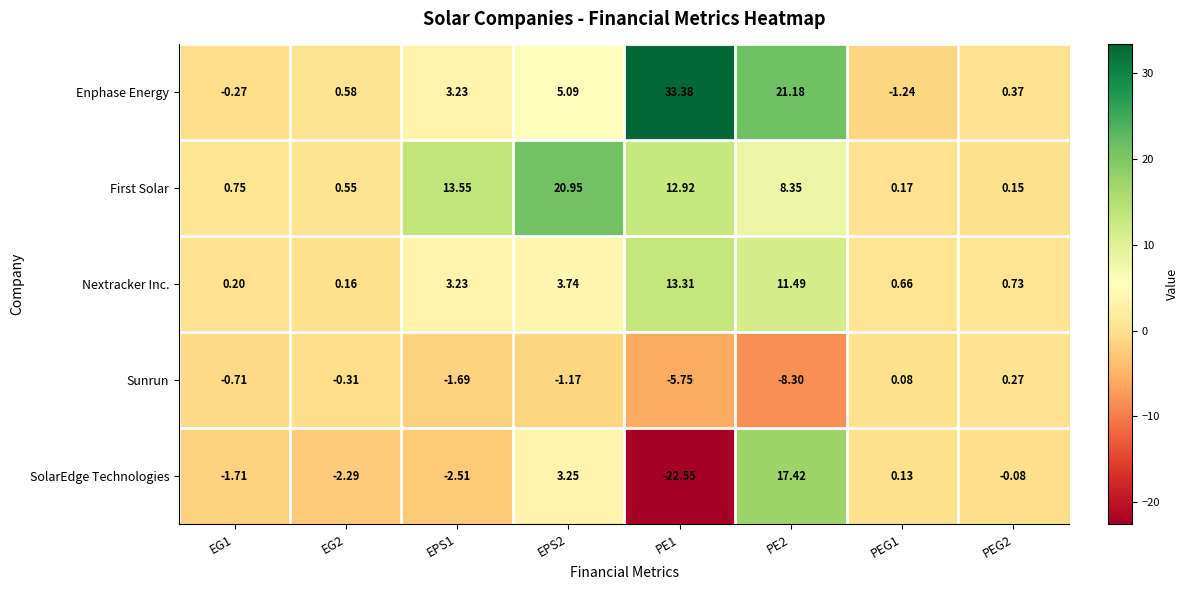

At EG1, list the series in order from largest to smallest.

First Solar, Nextracker Inc., Enphase Energy, Sunrun, SolarEdge Technologies